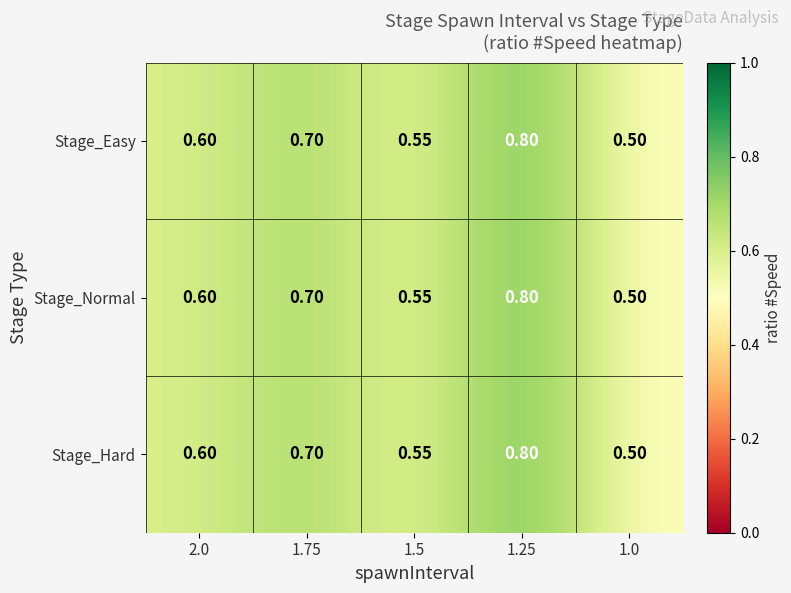

Is the value of Stage_Normal at 1.5 greater than the value of Stage_Hard at 1.75?

No